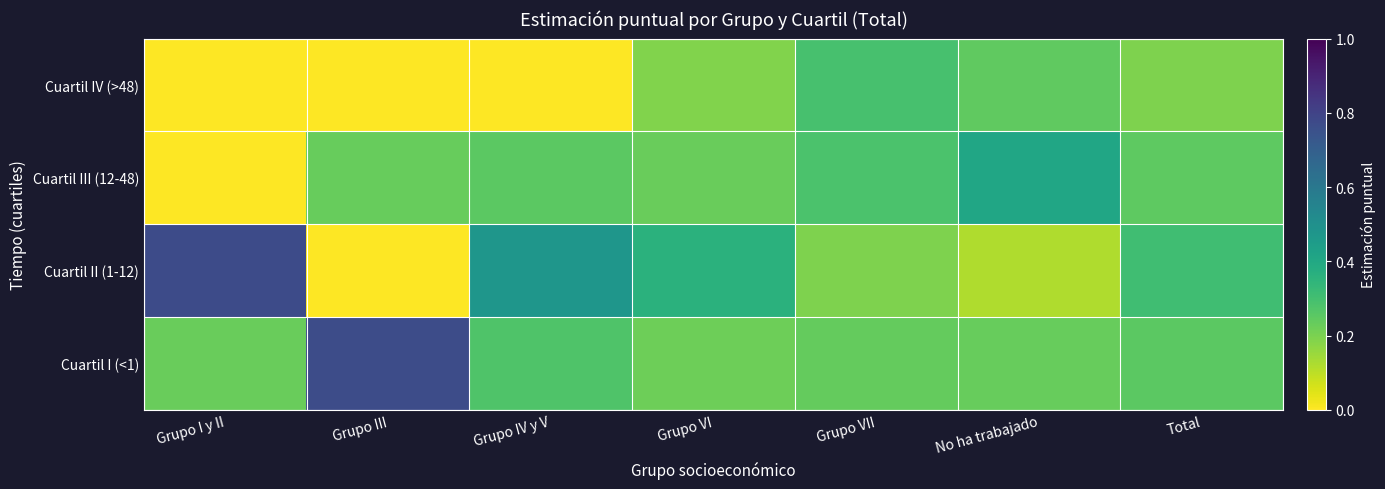

What is the difference between the highest and lowest values at Total?

0.1